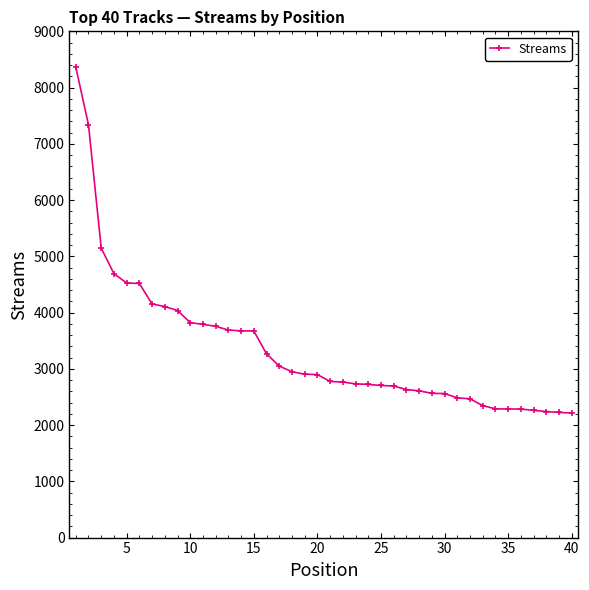

What is the difference between the maximum and second lowest values?

6142